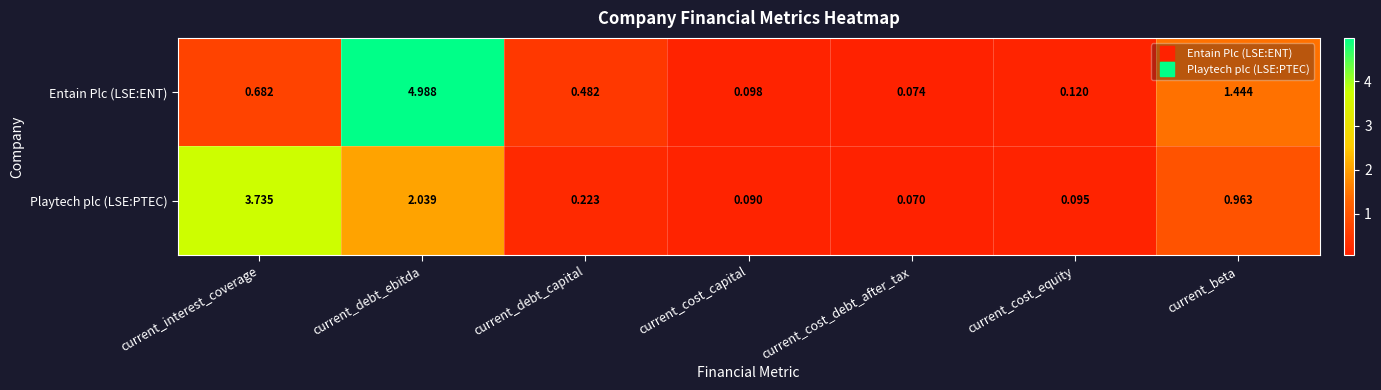

Which series has the largest range (max minus min)?

Entain Plc (LSE:ENT)